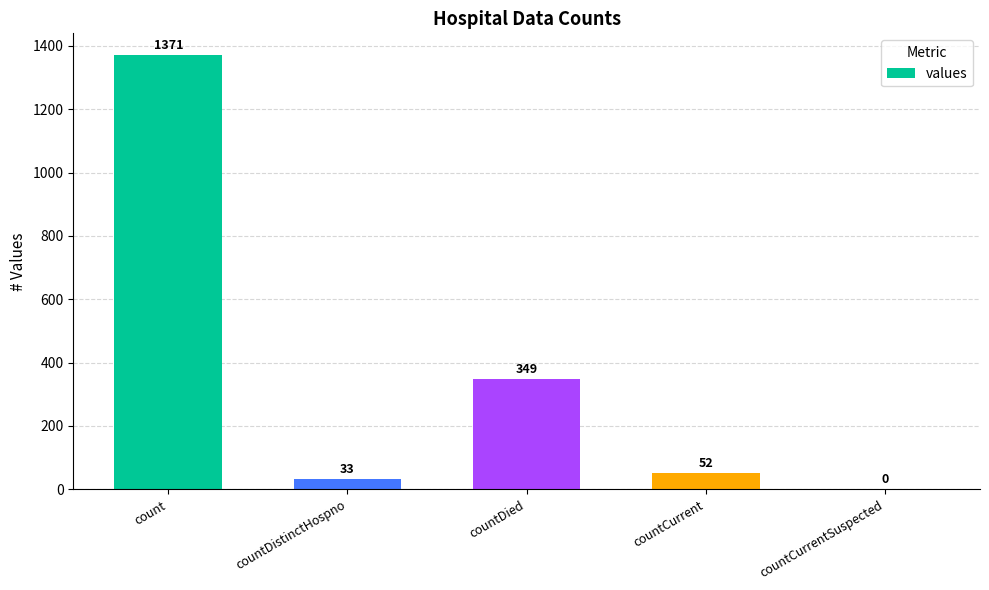

What is the maximum value shown in the chart?

1371